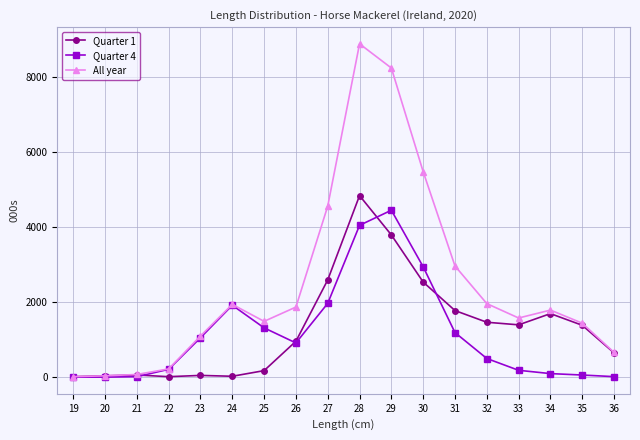

At which label does All year first exceed 1785?

24